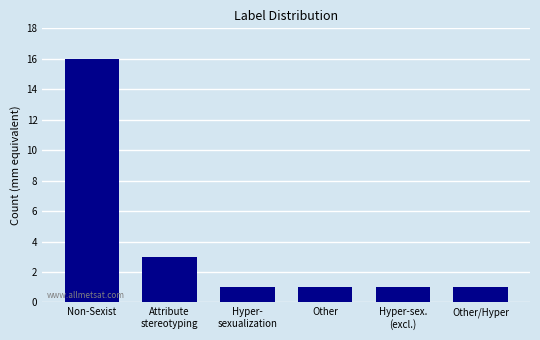

Are the bars horizontal?

No